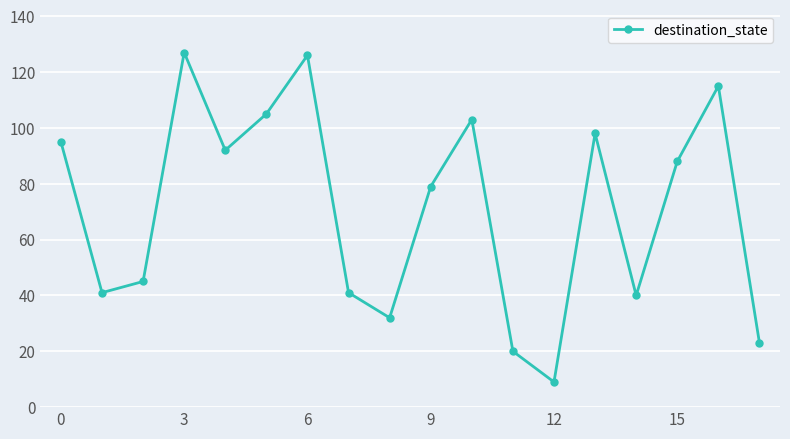

Reading left to right, list all the values displayed in this chart.

95	41	45	127	92	105	126	41	32	79	103	20	9	98	40	88	115	23